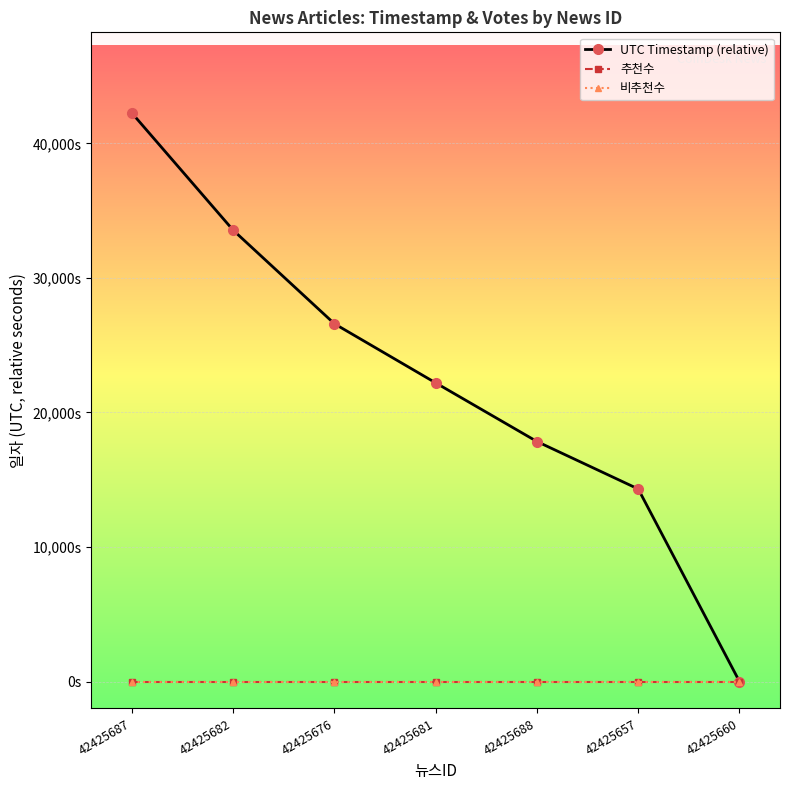

True or false: UTC Timestamp (relative) and 추천수 intersect in this chart.

False